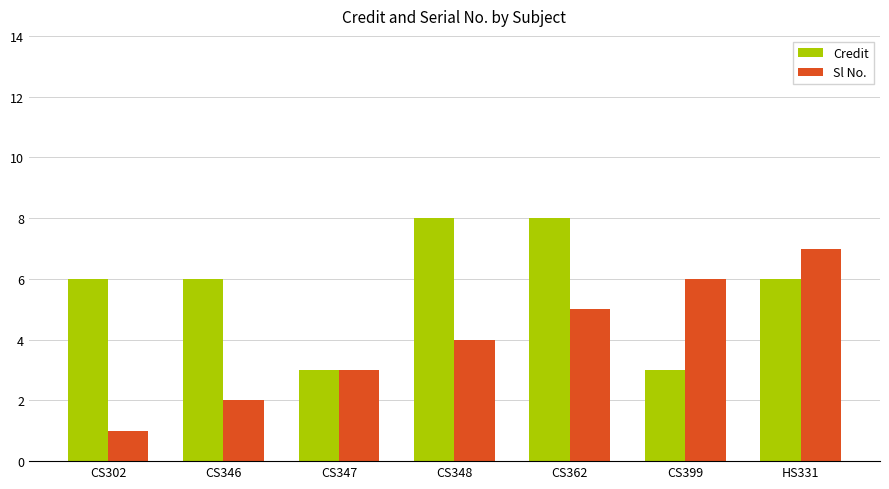

What are all the series names shown in the legend?

Credit, Sl No.